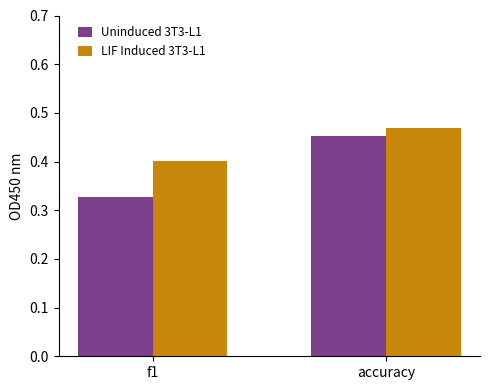

What is the label of the 2nd bar from the left?

accuracy